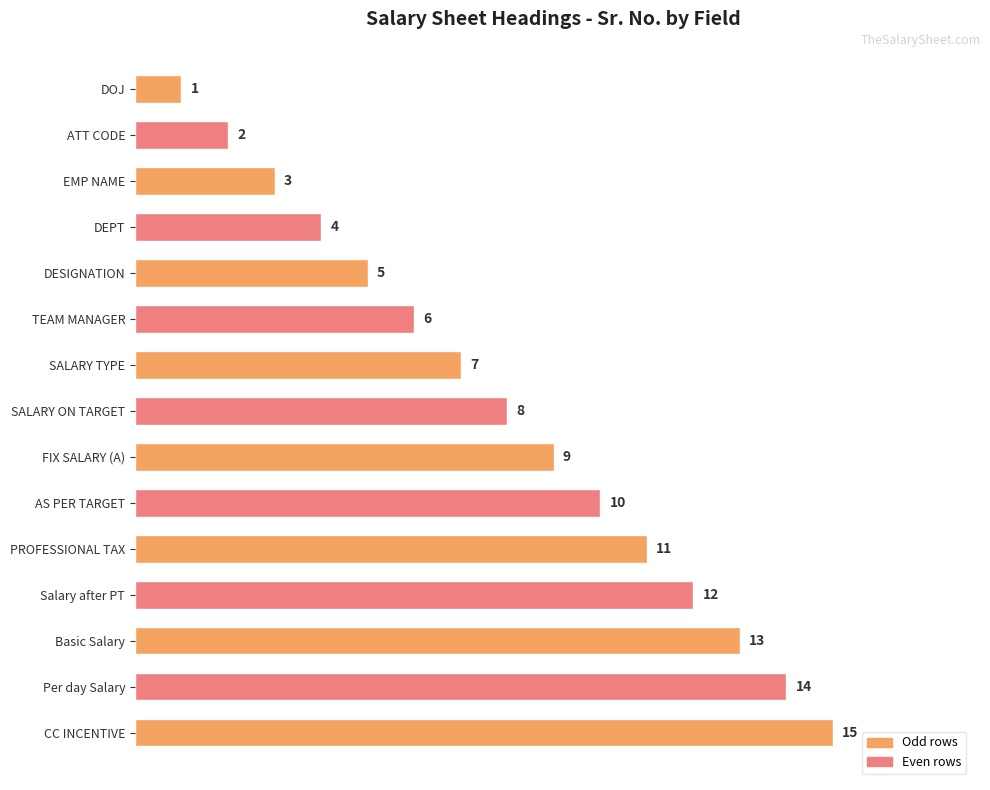

What is the difference between the values at DESIGNATION and SALARY ON TARGET?

3